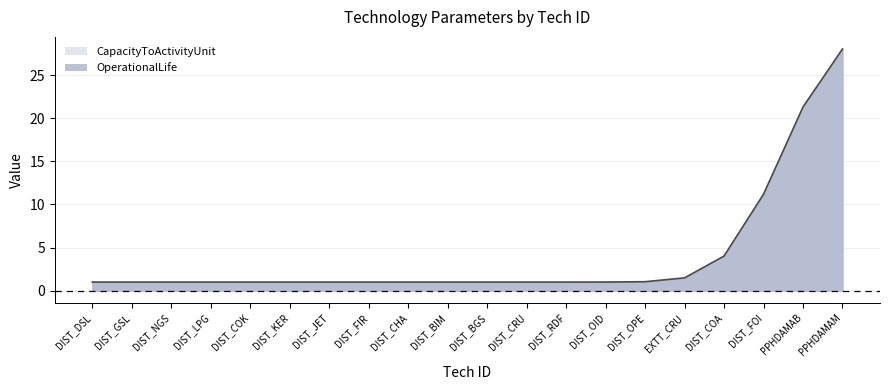

What is the minimum value for CapacityToActivityUnit?

1.0